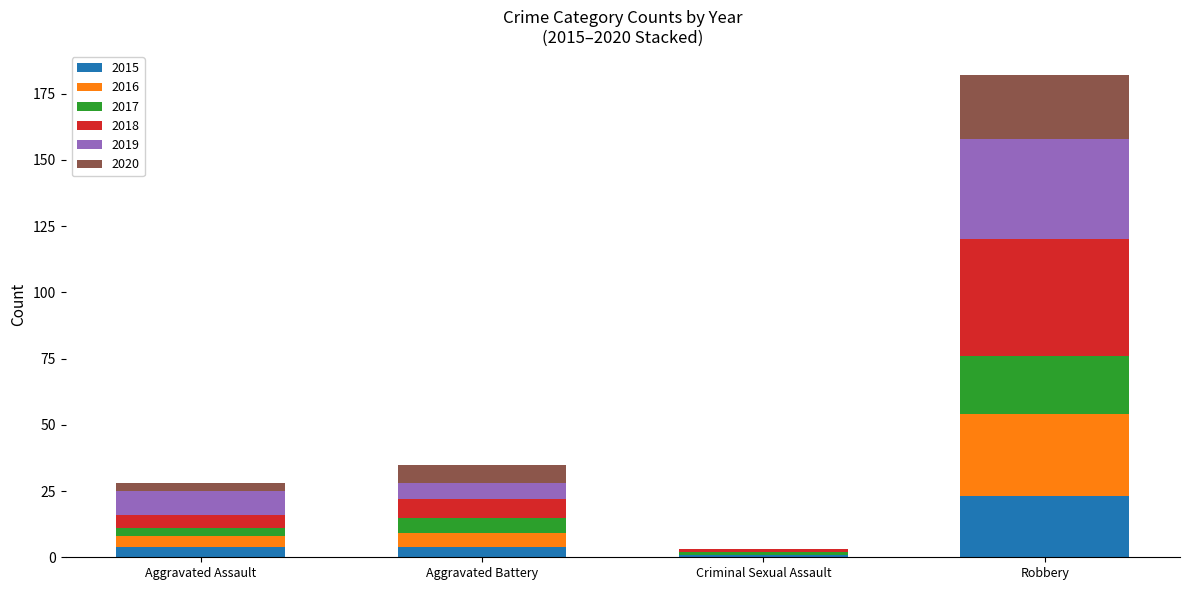

What is the maximum value for 2015?

23